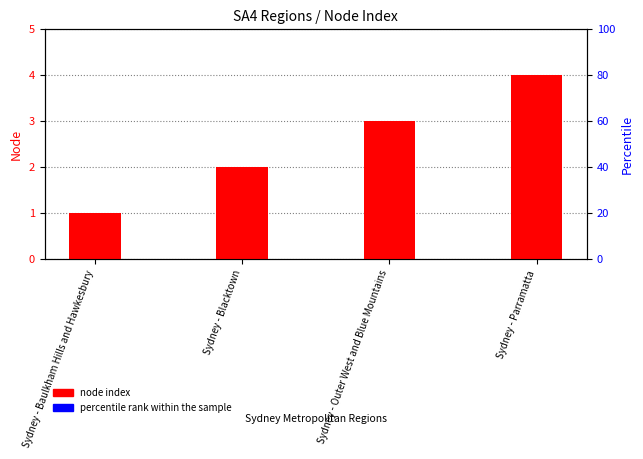

What is the sum of all percentile rank within the sample values?

0.6